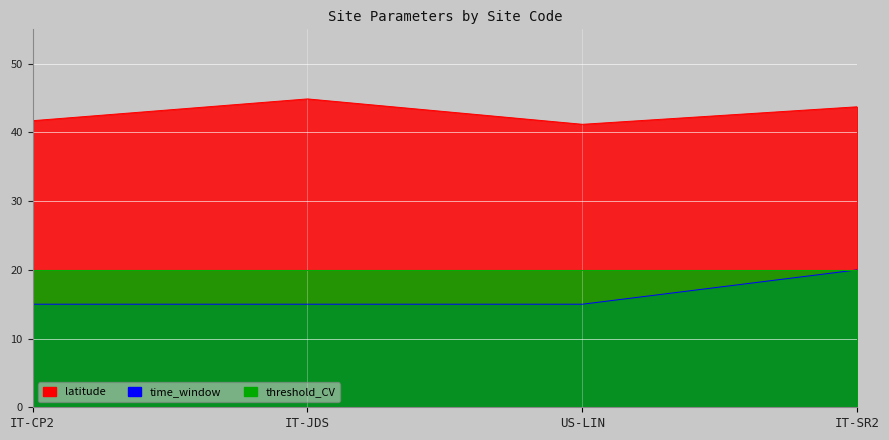

What is the label of the 3rd point from the left?

US-LIN